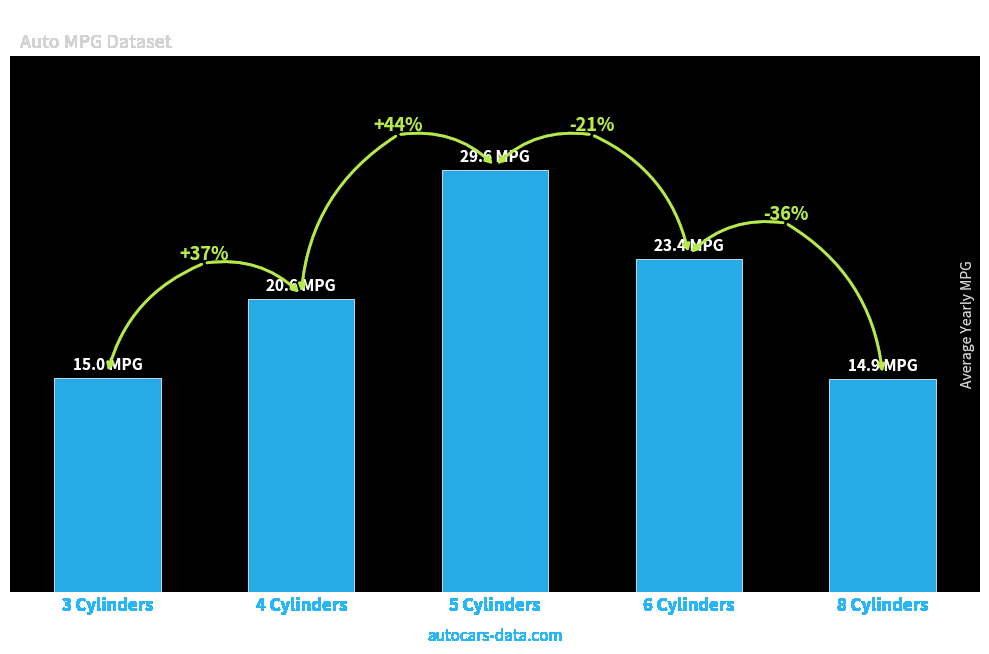

Does the chart contain any negative values?

No